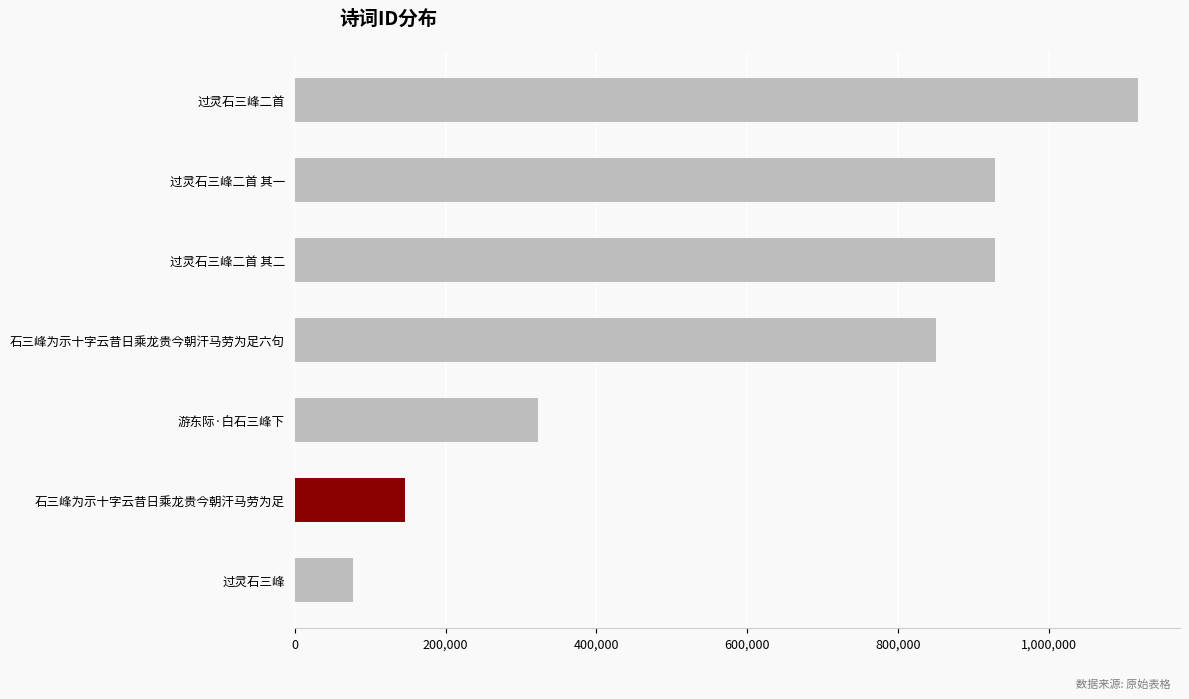

What is the minimum value shown in the chart?

77883